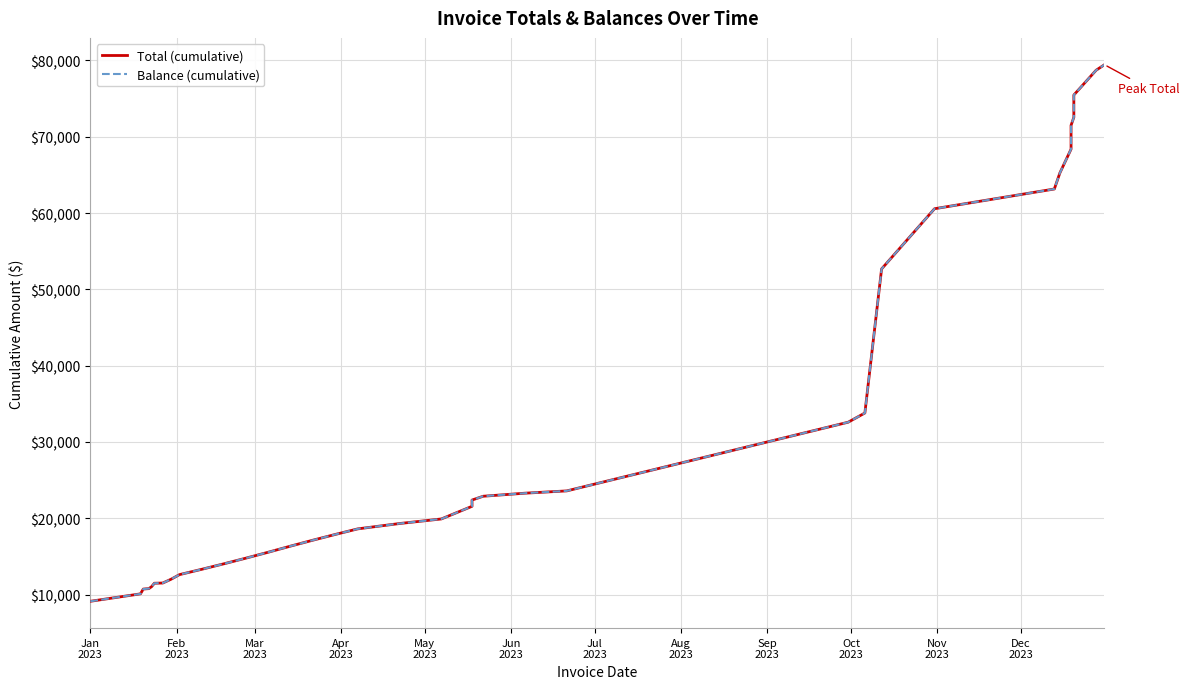

What is the sum of all Balance (cumulative) values?

1314026.3